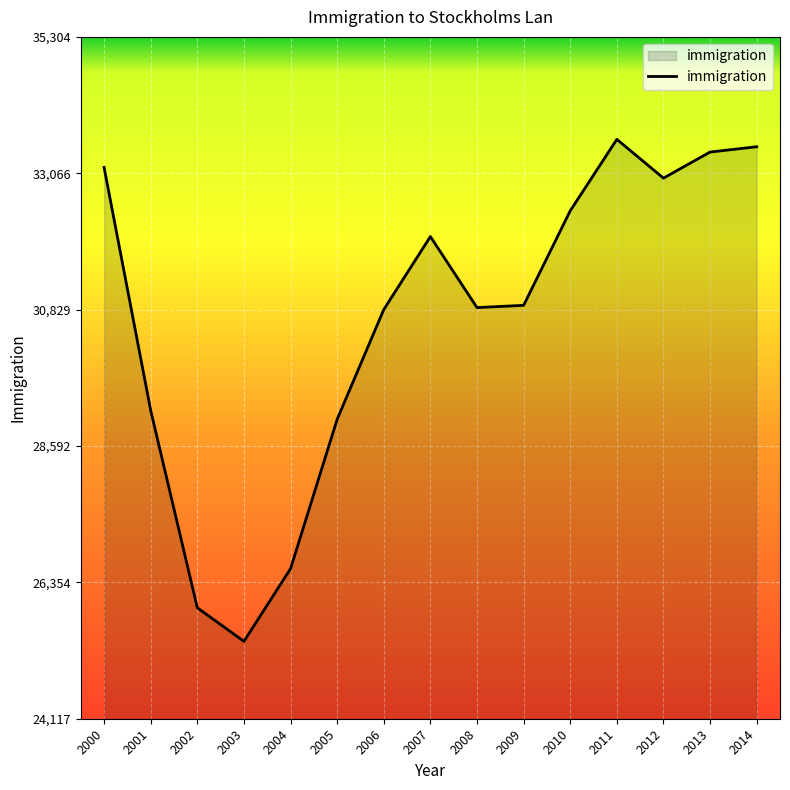

How many lines are shown in the chart?

1